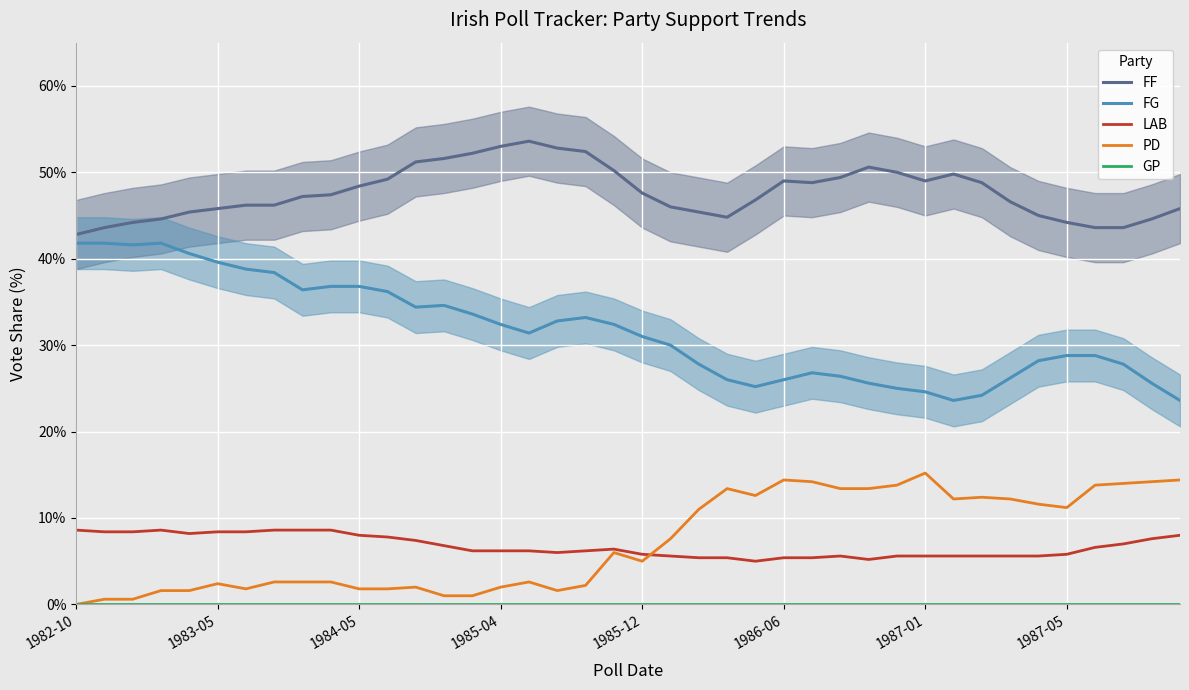

Is the value of PD at 1987-01 greater than the value of FF at 1983-05?

No